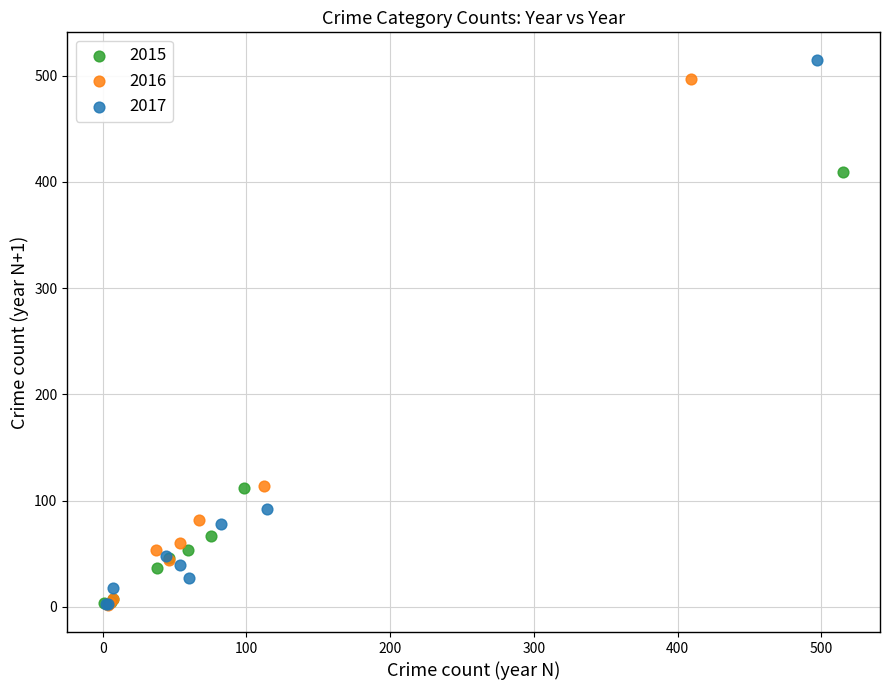

Which series has the largest Y range (max minus min)?

2017